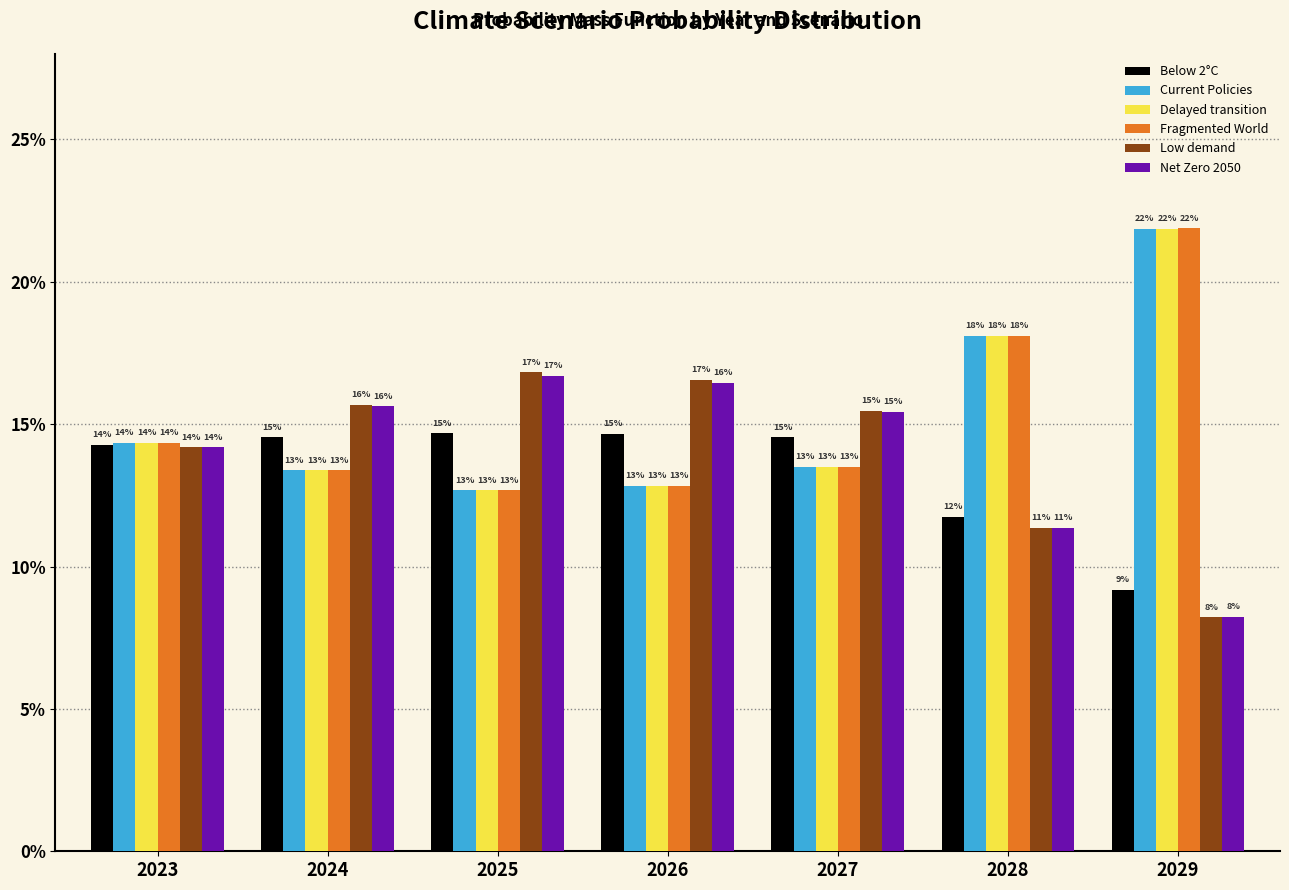

What are all the series names shown in the legend?

Below 2°C, Current Policies, Delayed transition, Fragmented World, Low demand, Net Zero 2050